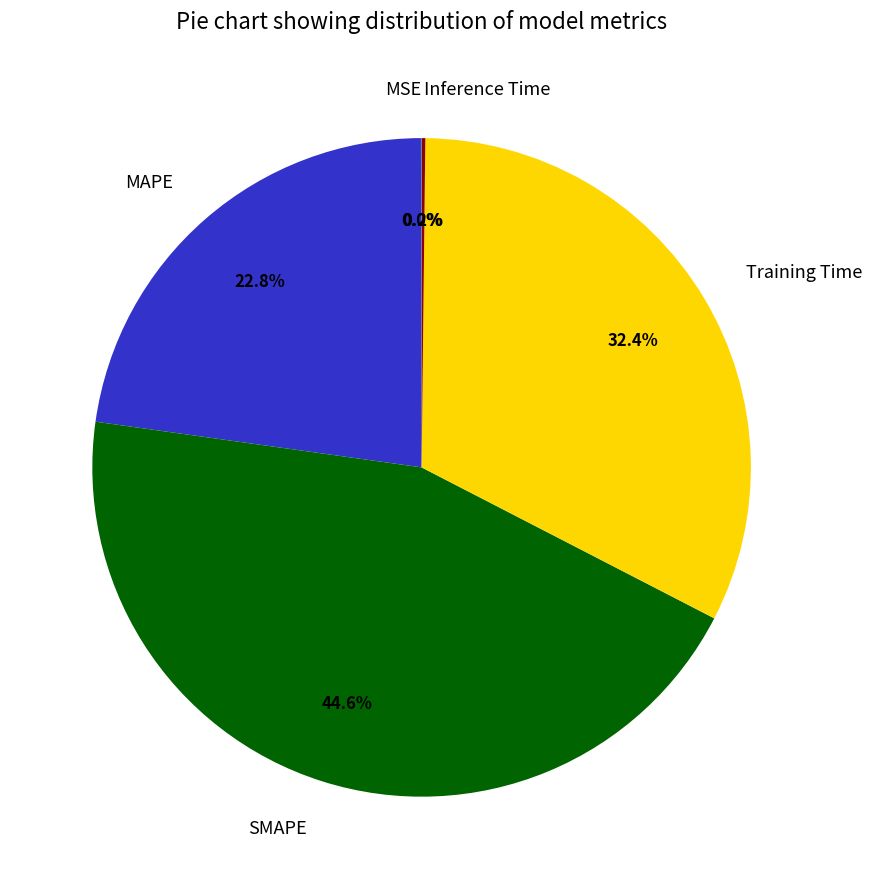

True or false: SMAPE accounts for 45% of the total.

True